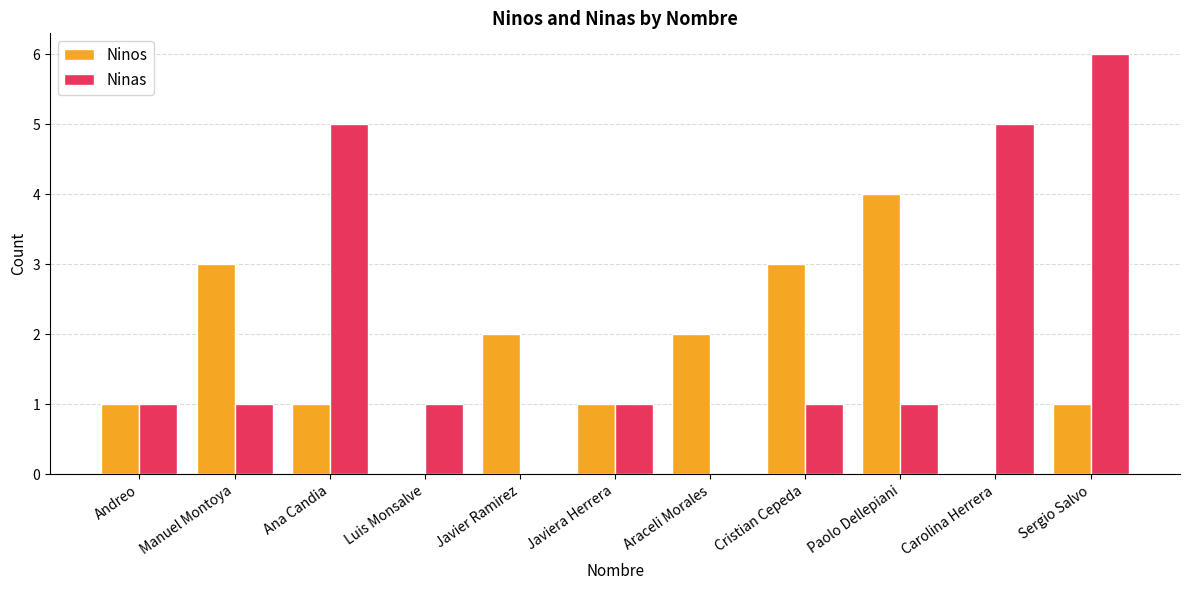

What is the greatest value displayed?

6